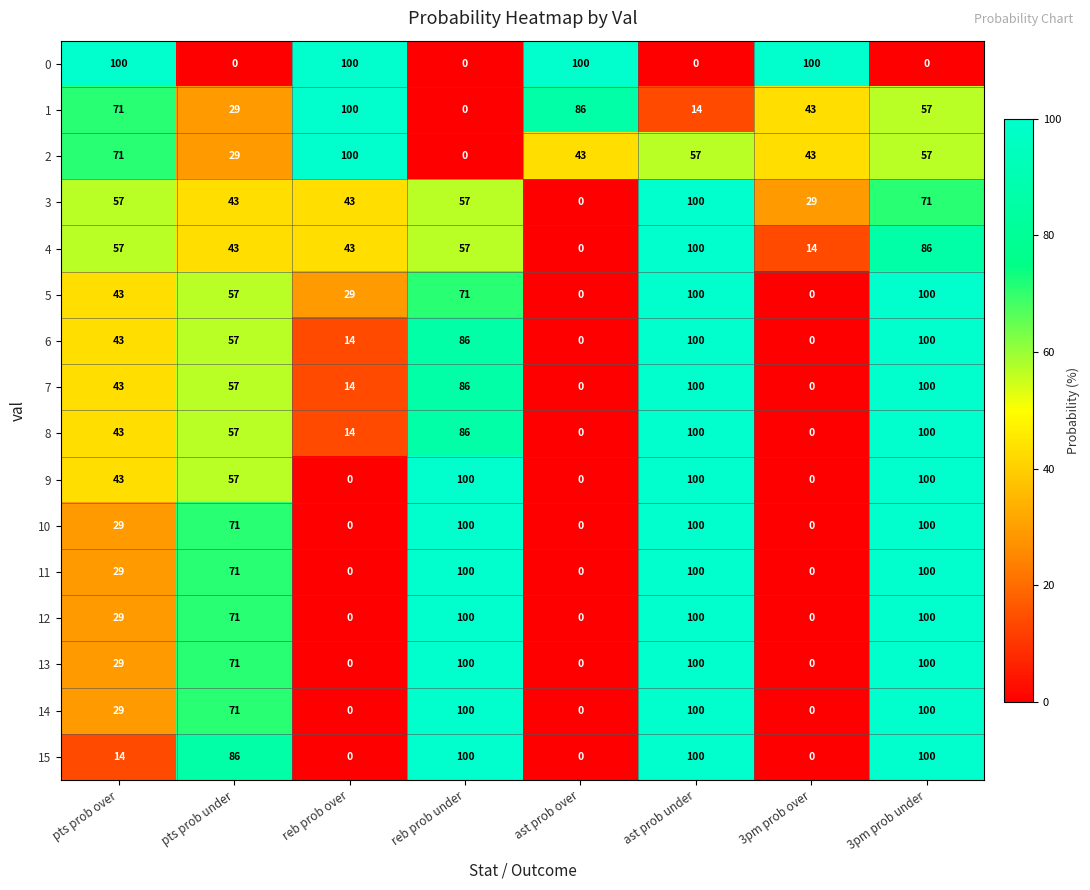

What is the spread (max minus min) of values at 3pm prob under?

100